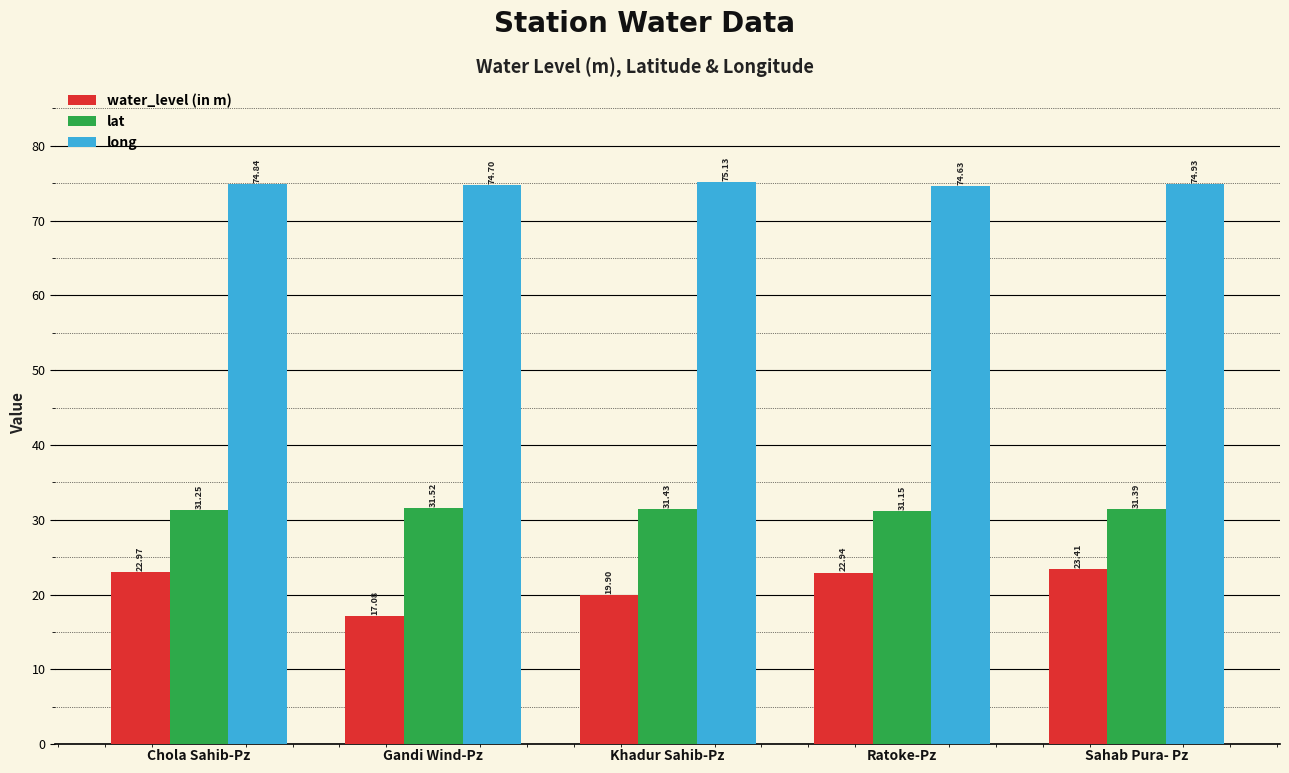

What is the maximum value shown in the chart?

75.1